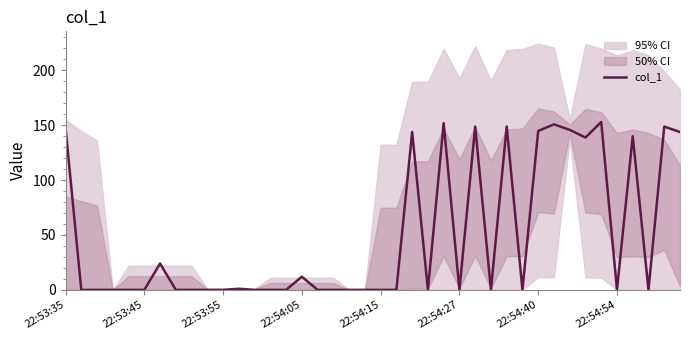

Which label corresponds to the smallest value in the chart?

22:53:45